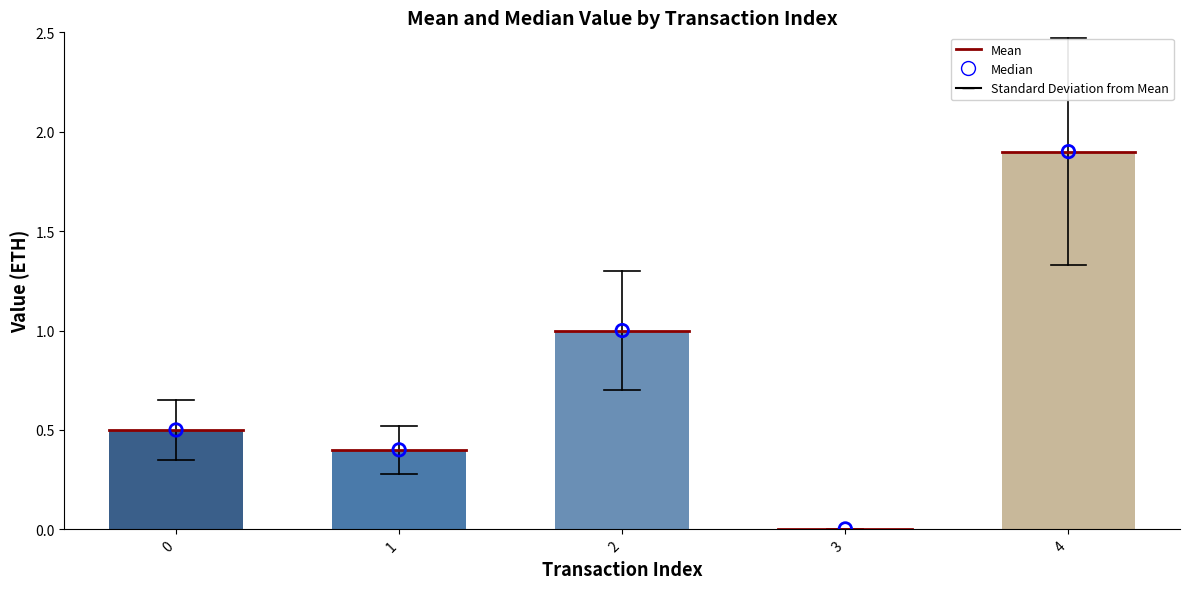

What is the total value across all series at 2?

2.0